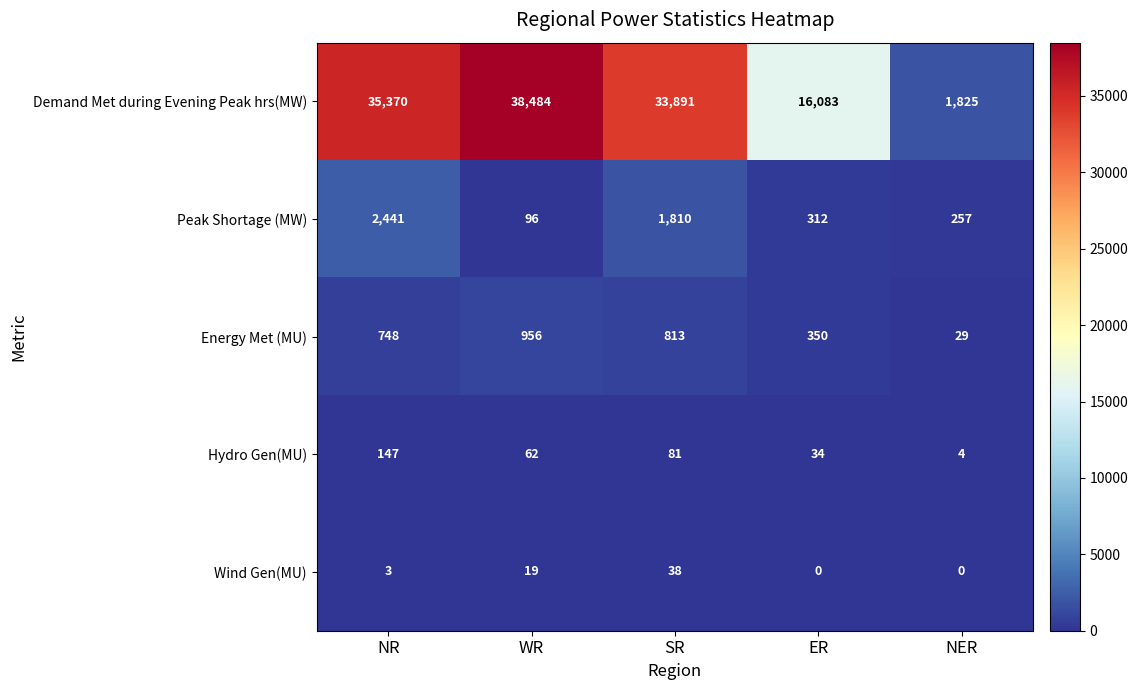

The Wind Gen(MU) series shows 38 at SR. True or false?

True